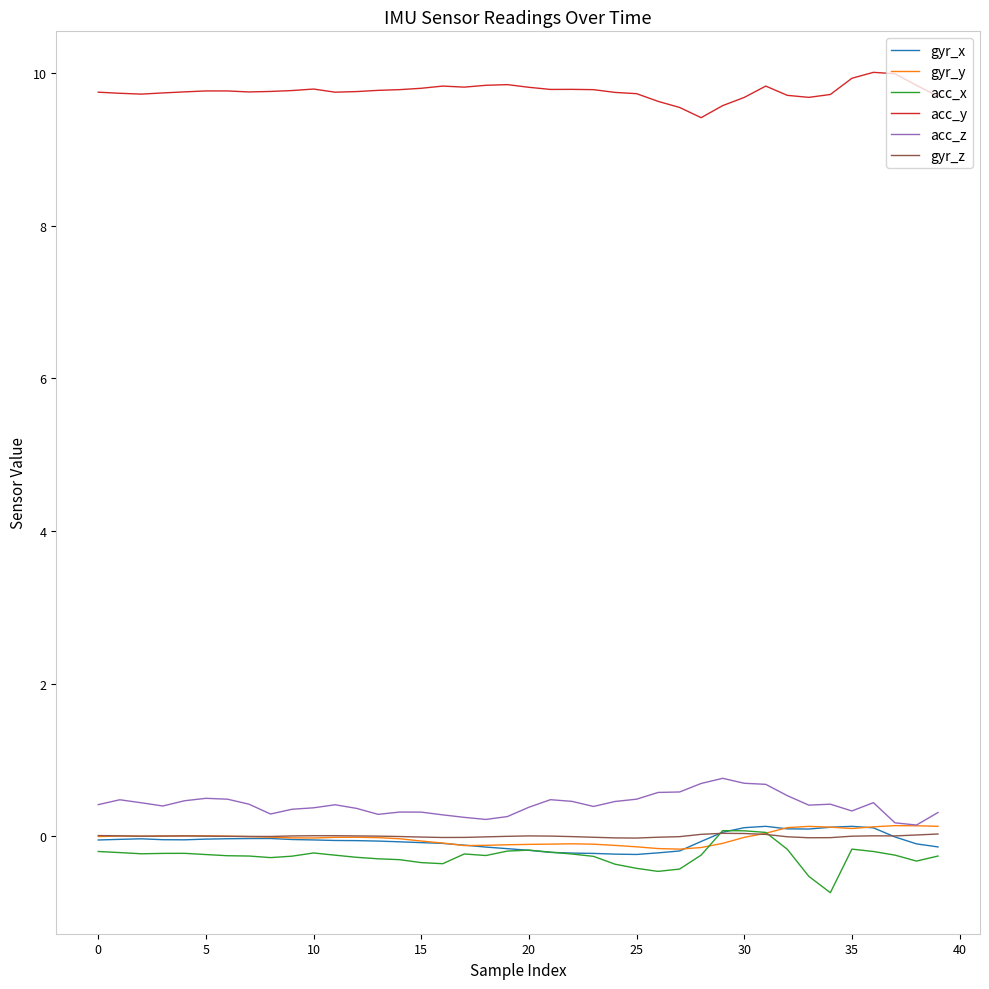

Which series has the largest total across all categories?

acc_y